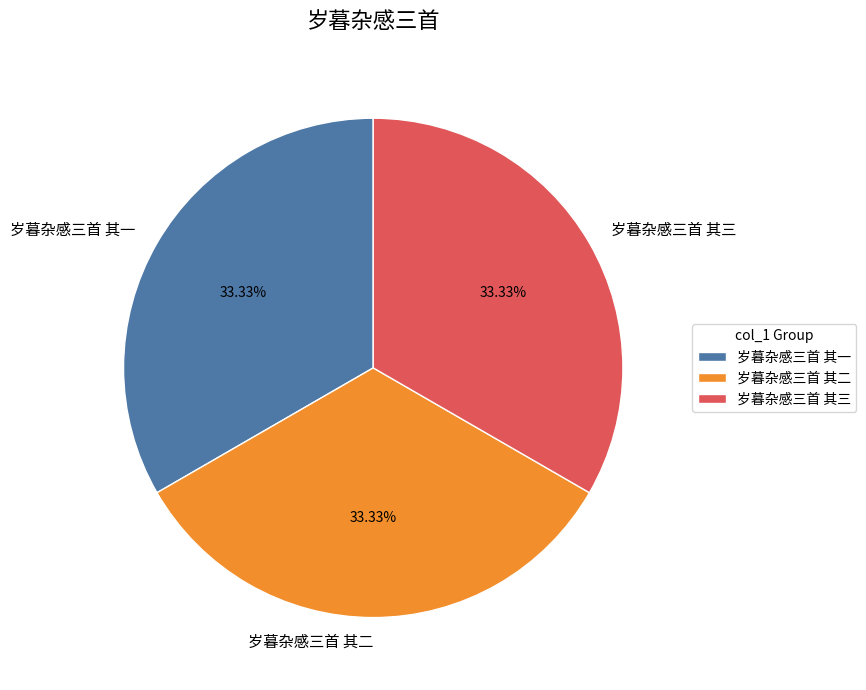

How many segments does this pie chart have?

3